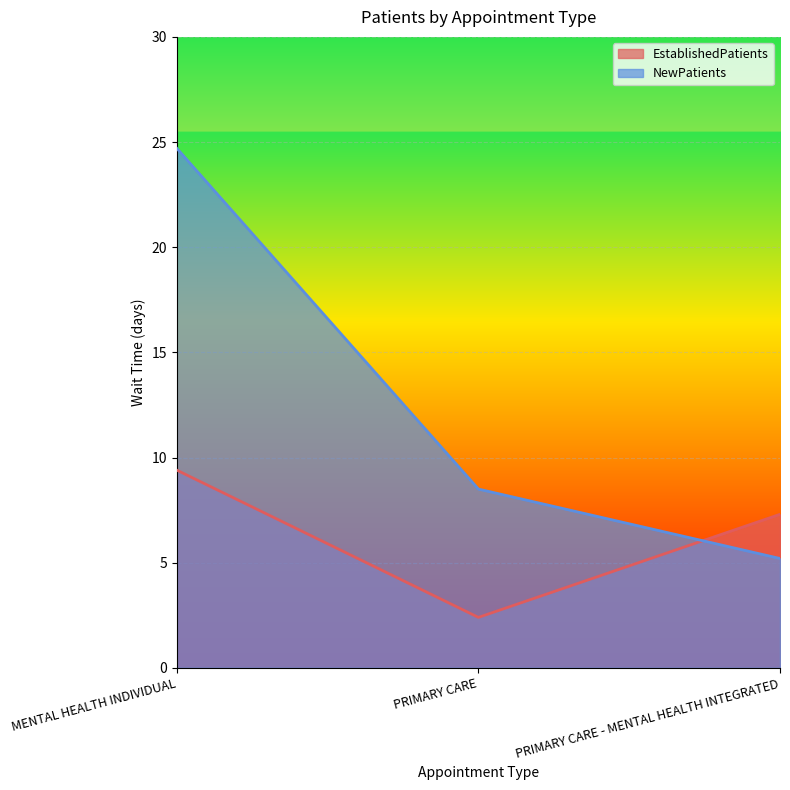

Count the number of categories in the chart.

3